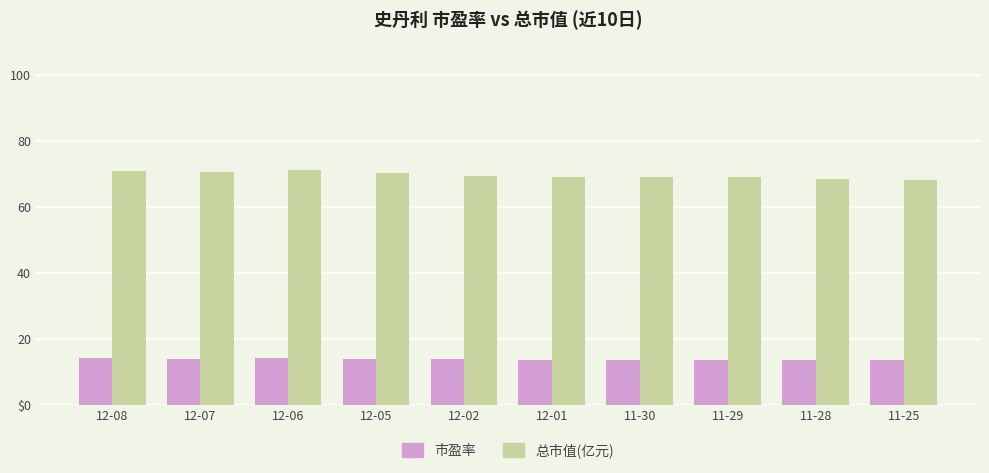

Which has a higher value, 12-06 or 11-29?

12-06